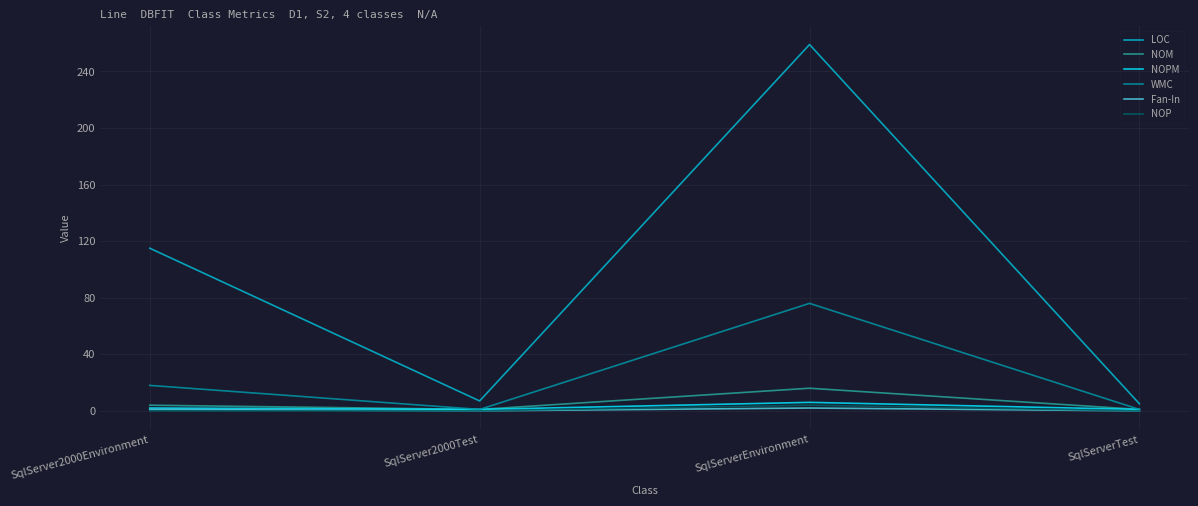

What is the greatest value displayed?

259